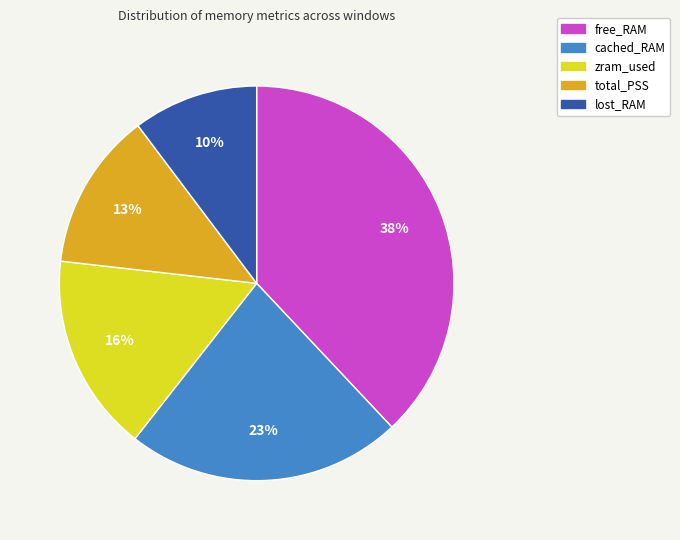

Does cached_RAM represent more than half of the total?

No